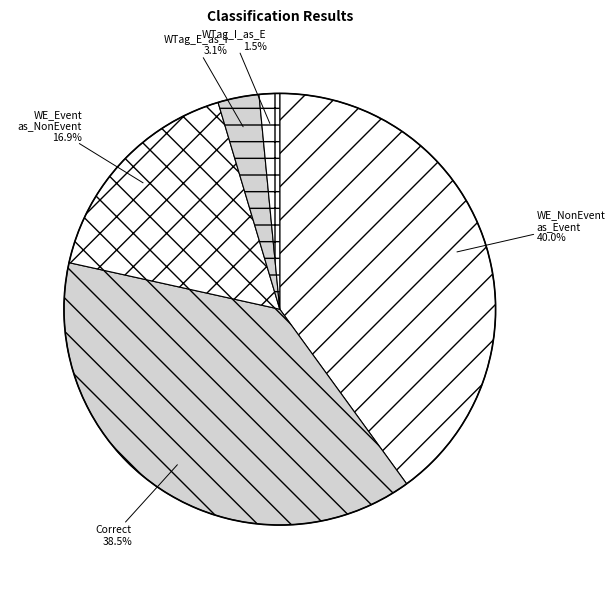

How many slices are in this pie chart?

5